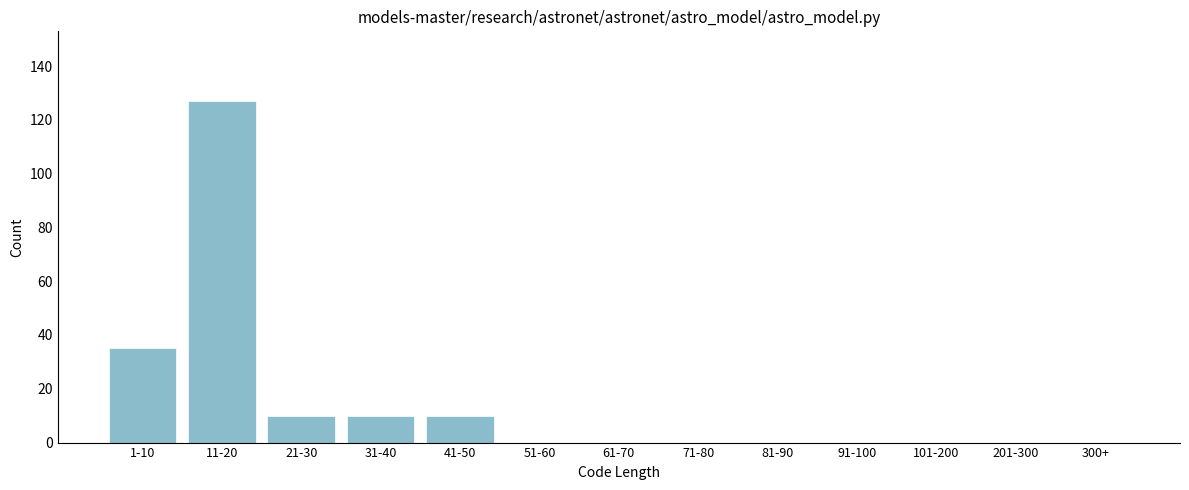

Reading right to left, list all the values displayed in this chart.

300+=0	201-300=0	101-200=0	91-100=0	81-90=0	71-80=0	61-70=0	51-60=0	41-50=10	31-40=10	21-30=10	11-20=127	1-10=35